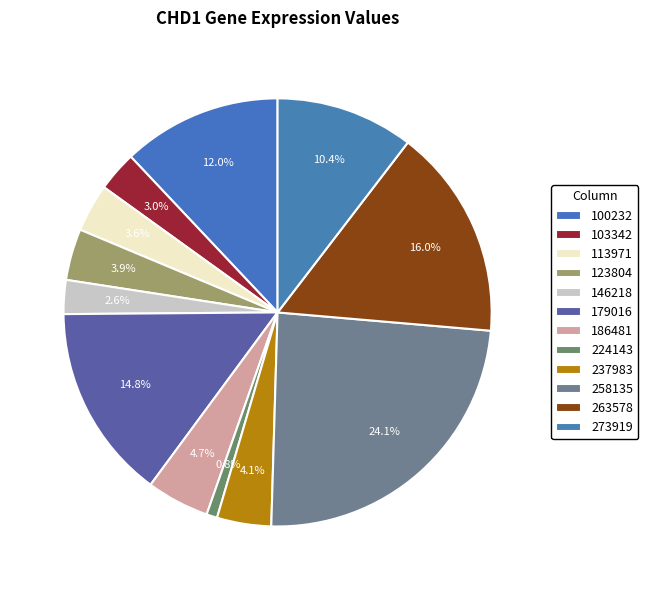

The 273919 slice represents 1% of the pie. True or false?

False